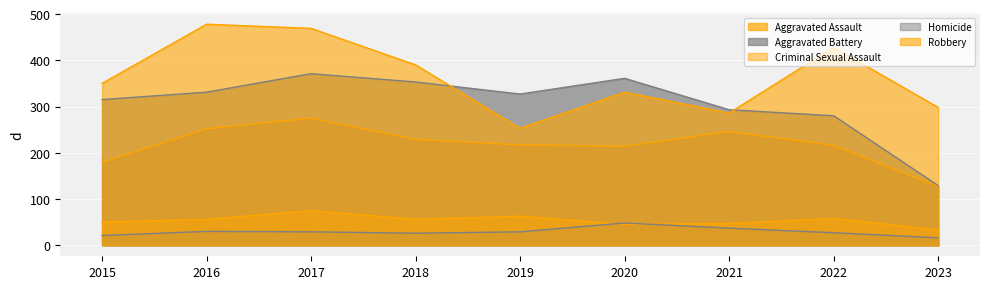

Is the value of Robbery at 2015 greater than the value of Criminal Sexual Assault at 2022?

Yes